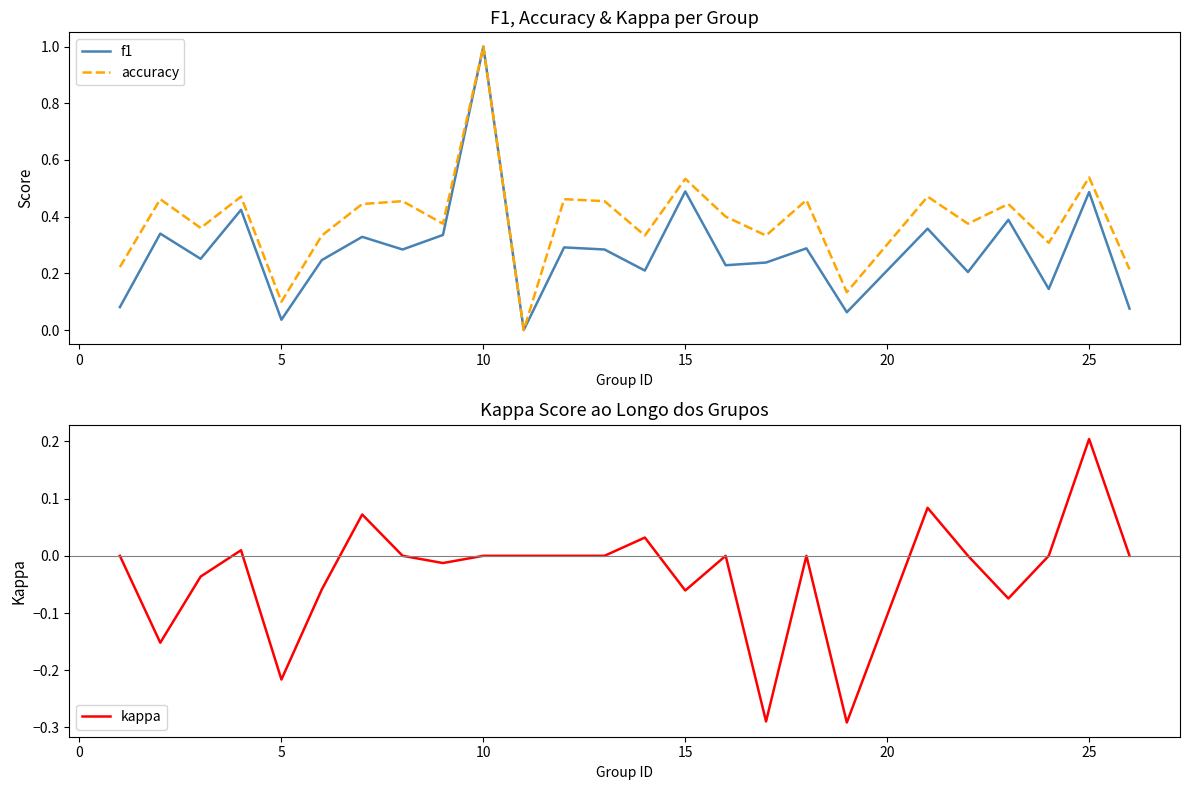

True or false: f1 and accuracy intersect in this chart.

False